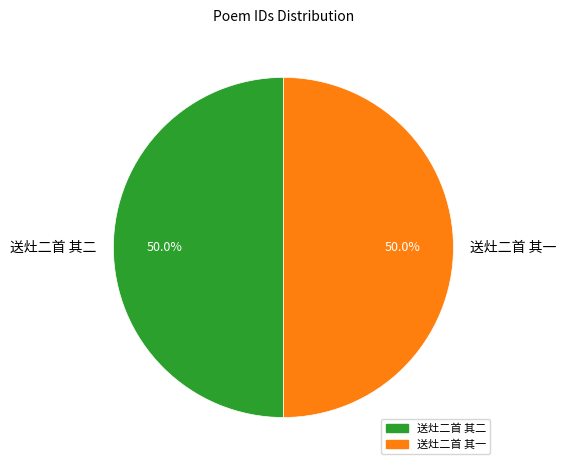

What percentage is the 送灶二首 其一 slice, to the nearest percent?

50%